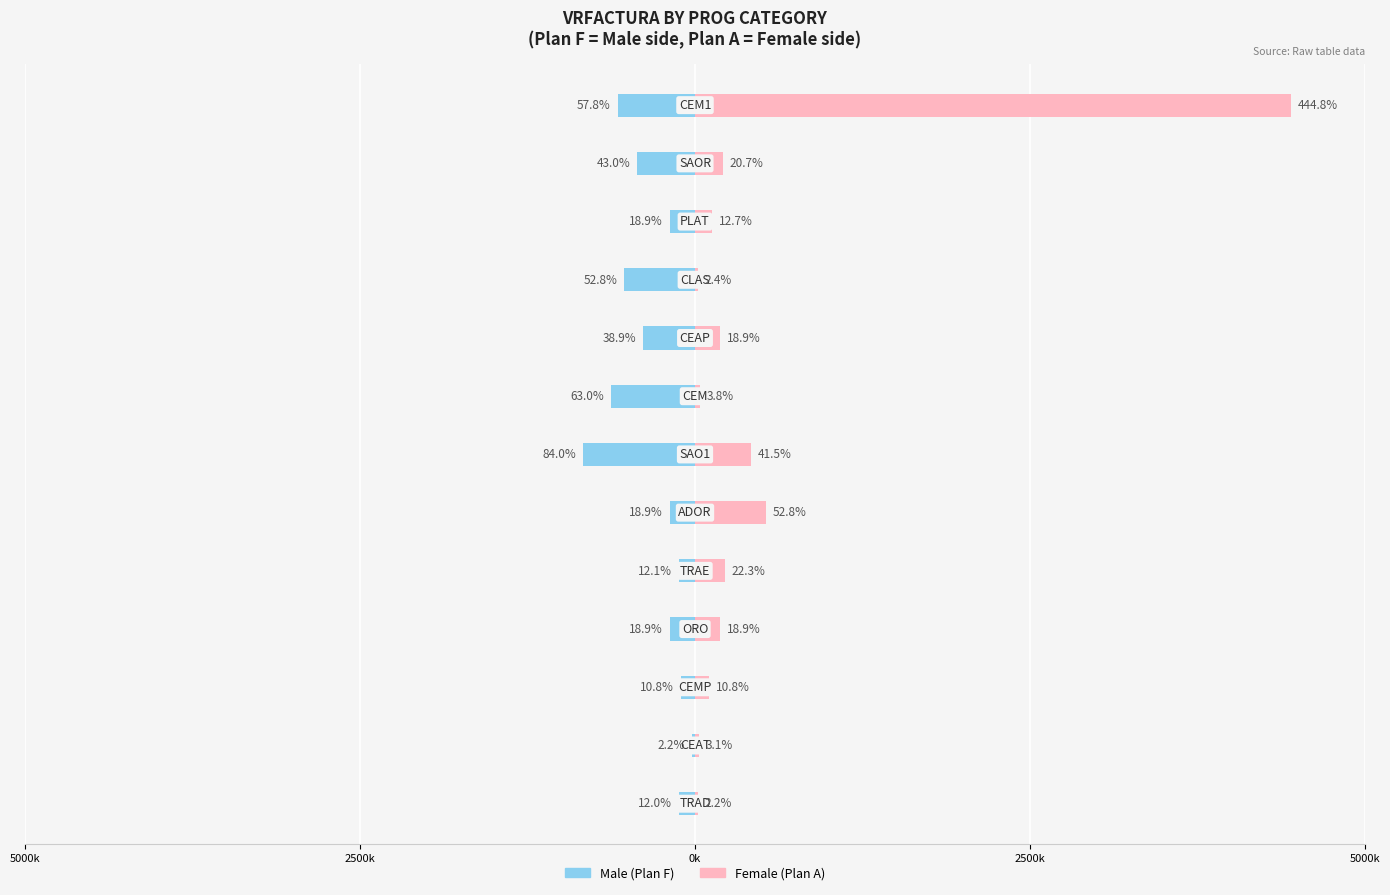

What is the maximum value shown in the chart?

4447500